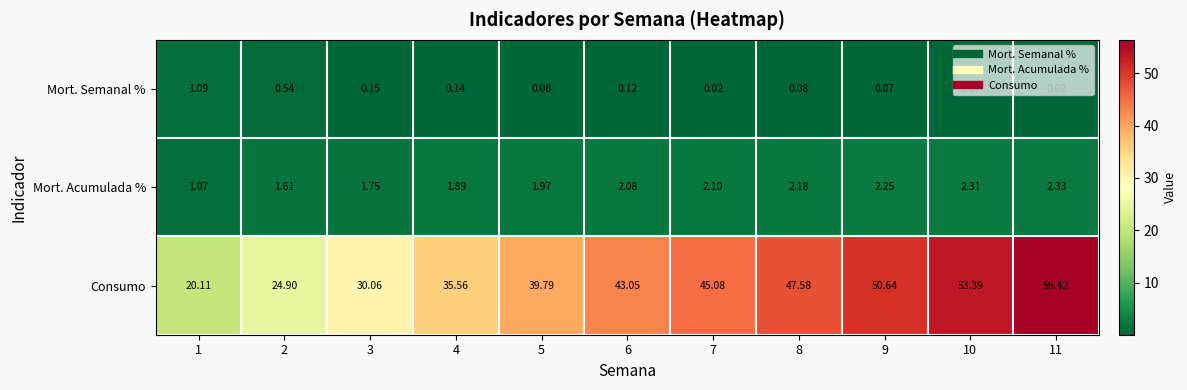

How many distinct data groups are displayed?

3